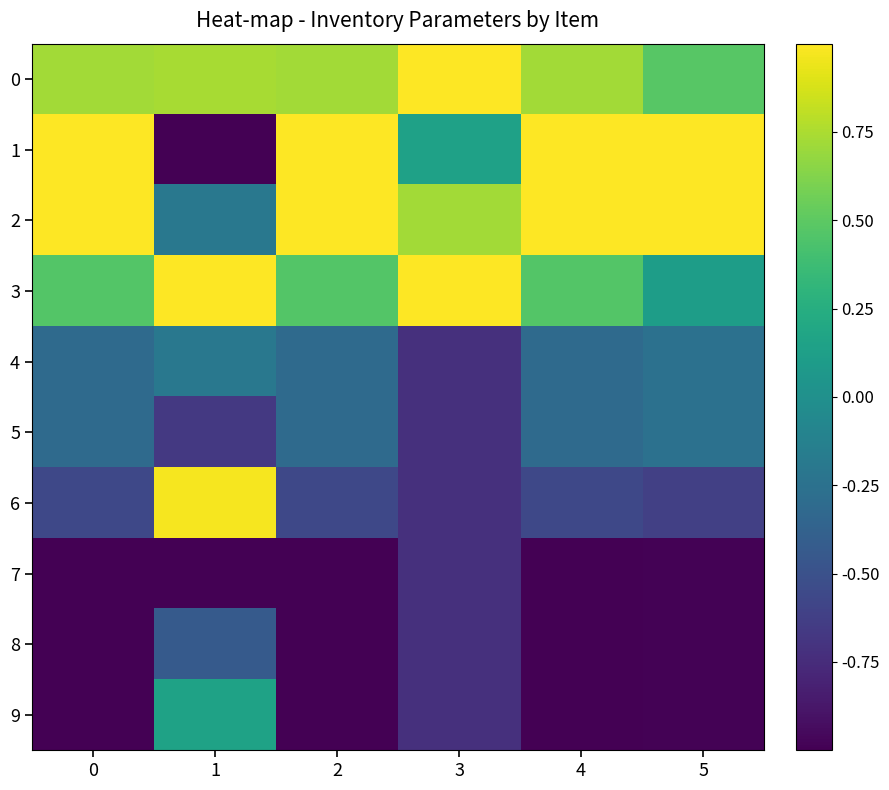

At 4, list the series in order from smallest to largest.

7, 8, 9, 6, 4, 5, 3, 0, 1, 2